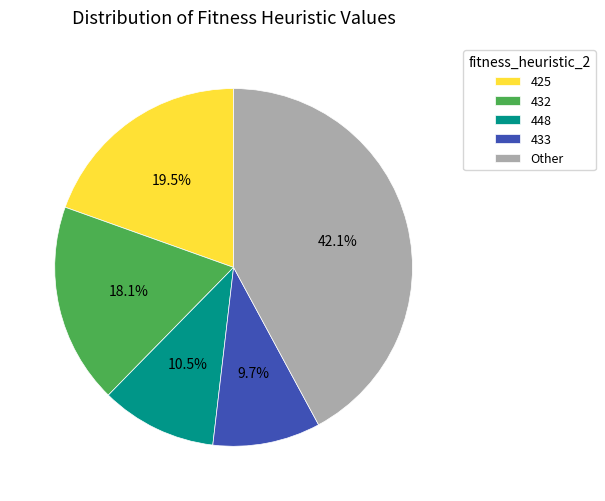

Which category has the smallest portion of the pie?

433